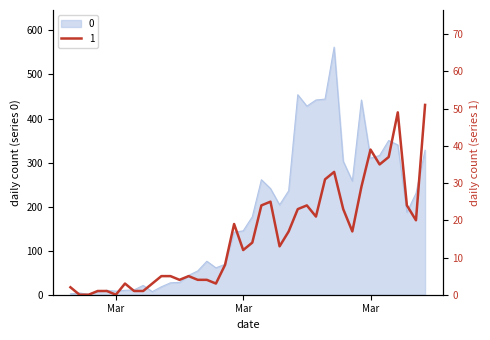

What is the difference between the second highest and minimum values in the 0 series?

453